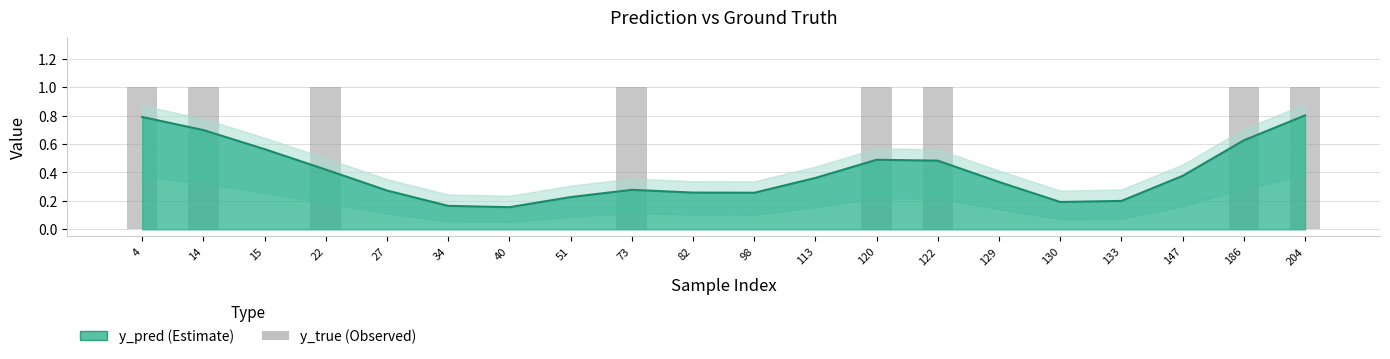

List the labels in order of value, largest first.

4, 14, 22, 73, 120, 122, 186, 204, 15, 27, 34, 40, 51, 82, 98, 113, 129, 130, 133, 147